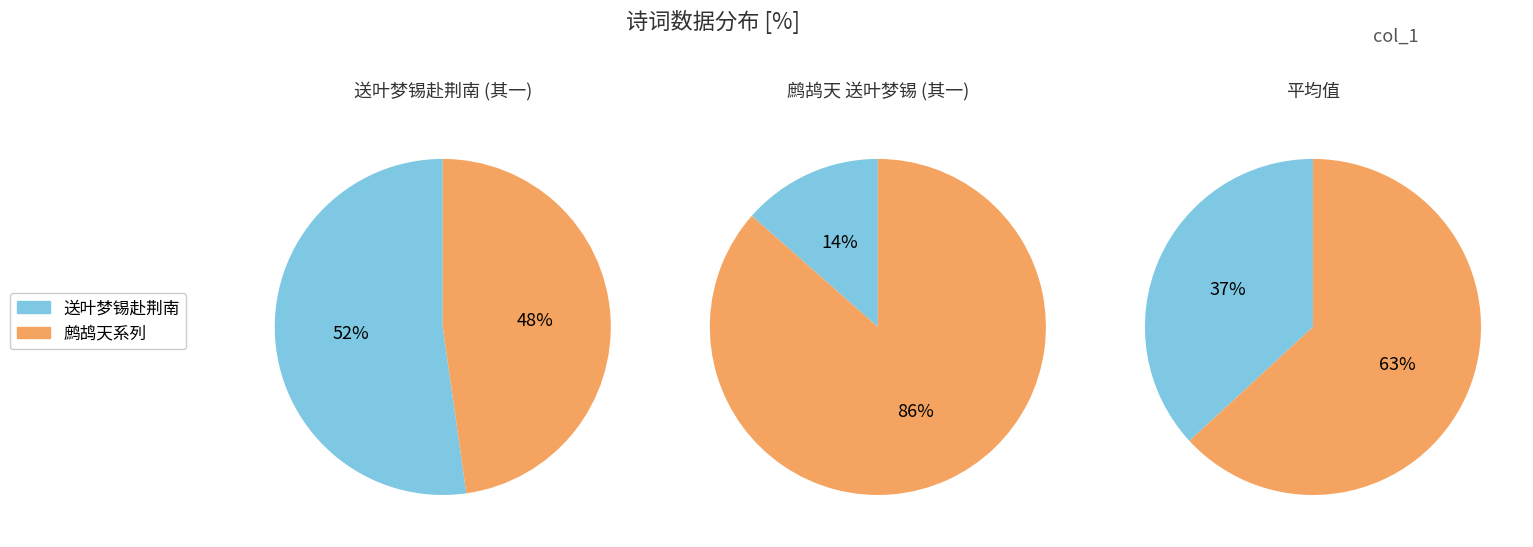

Which category has the smallest portion of the pie?

鹧鸪天 其一 送叶梦锡